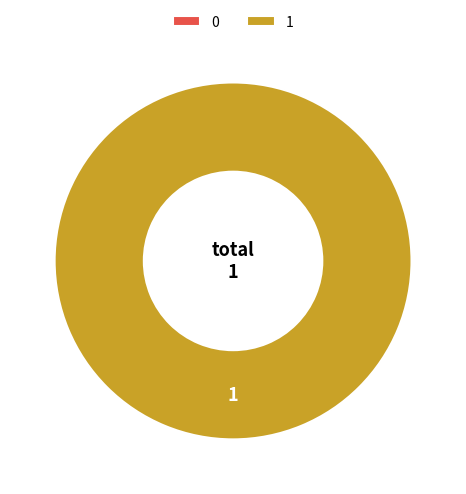

To the nearest percent, what is the difference between the largest and smallest slice percentages?

100%